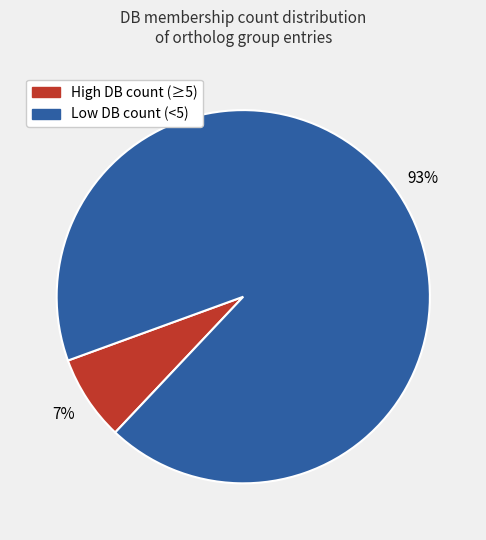

To the nearest percent, what is the average slice percentage?

50%